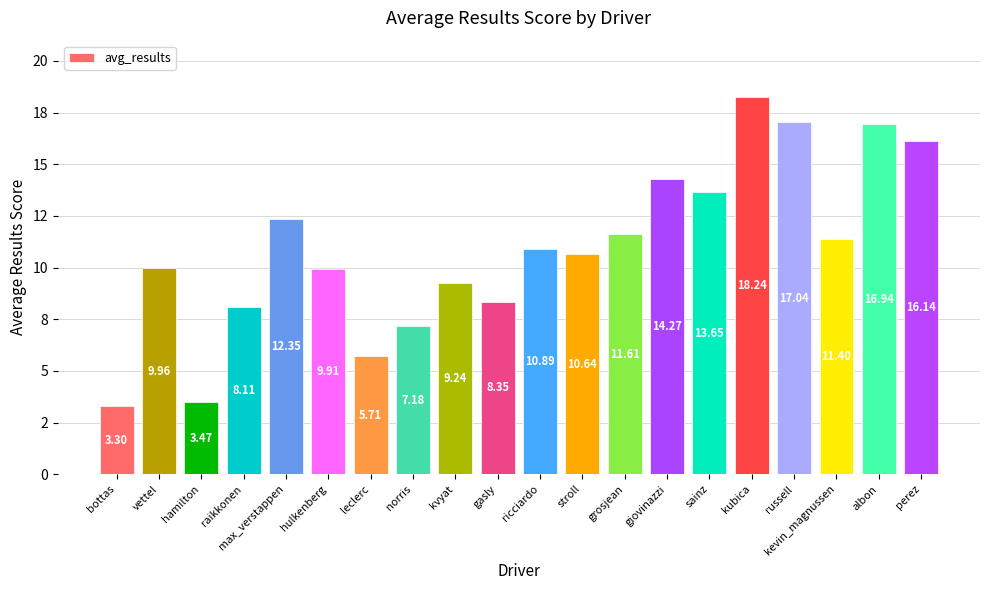

What is the change in value from max_verstappen to hulkenberg?

-2.4